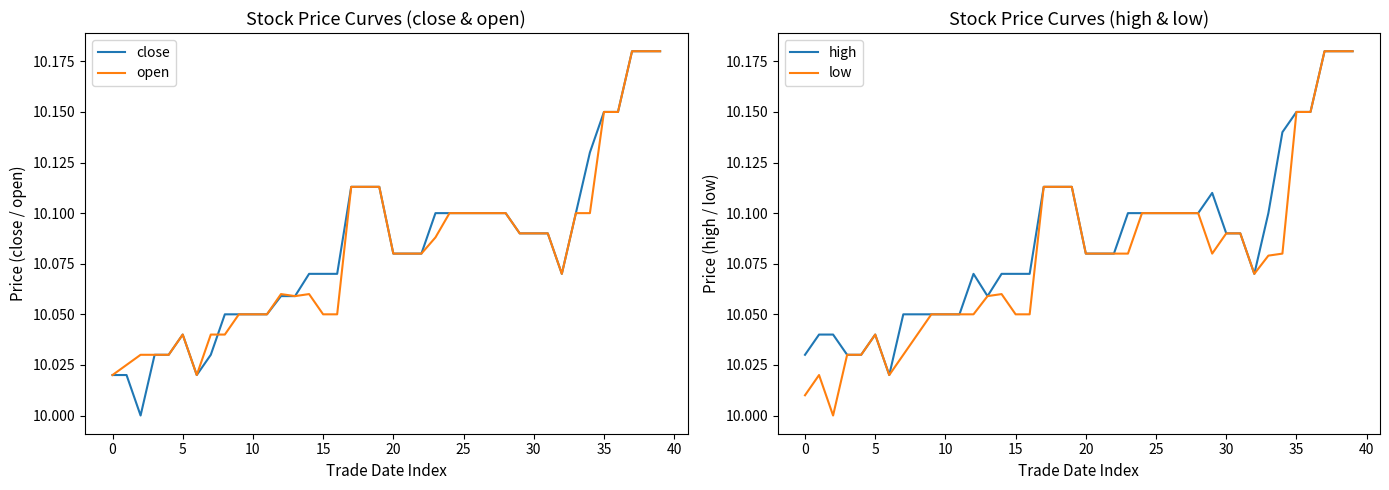

At 35, list the series in order from largest to smallest.

close, high, open, low